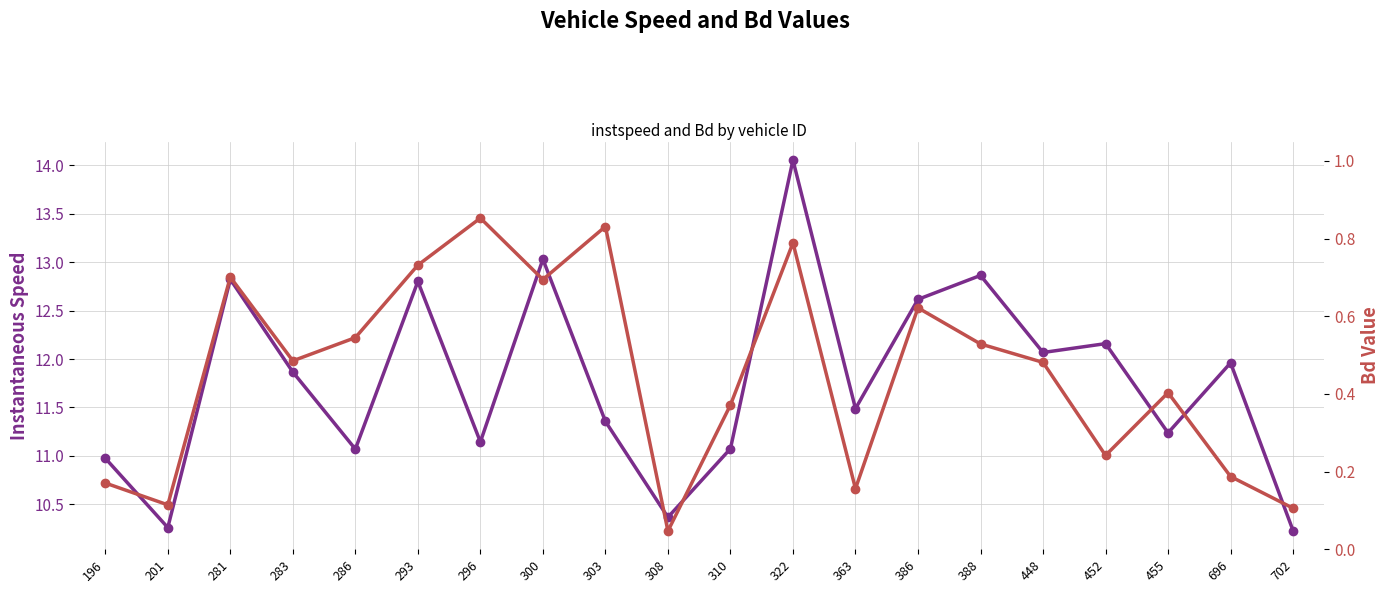

What is the difference between the highest and lowest values at 281?

12.1